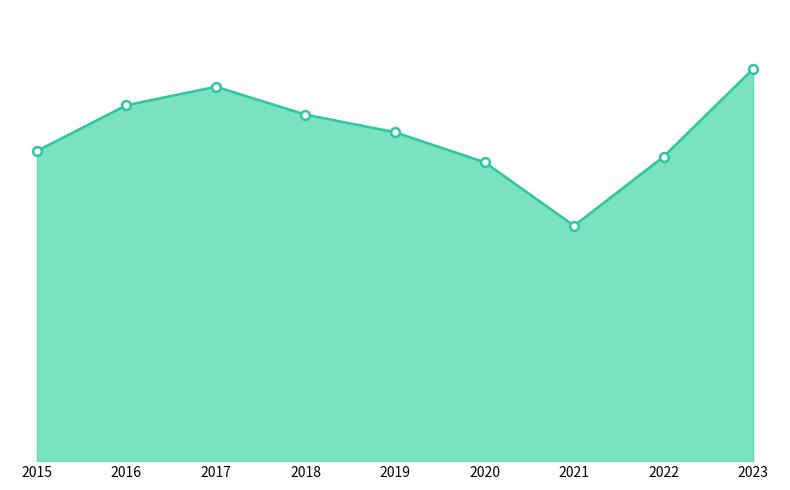

Which has a higher value, 2019 or 2018?

2018